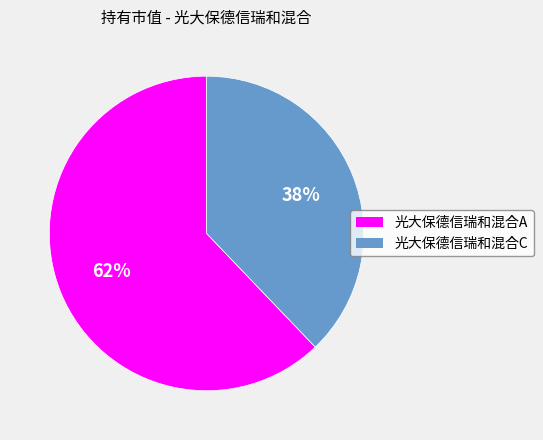

The 光大保德信瑞和混合C slice represents 47% of the pie. True or false?

False